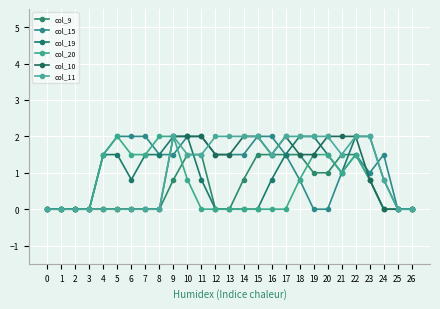

At 6, list the series in order from largest to smallest.

col_15, col_20, col_19, col_9, col_10, col_11